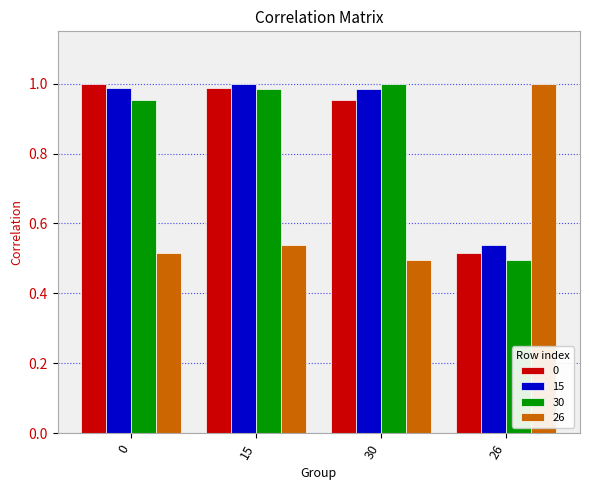

Rank the categories by 0 value from lowest to highest.

26, 30, 15, 0